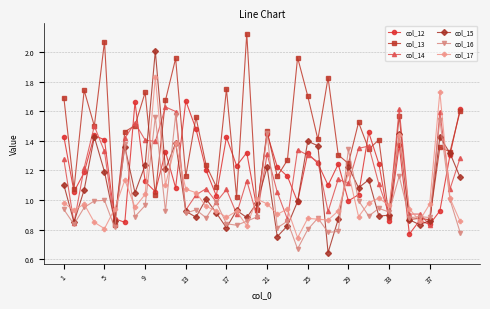

Which series has the largest total across all categories?

col_13